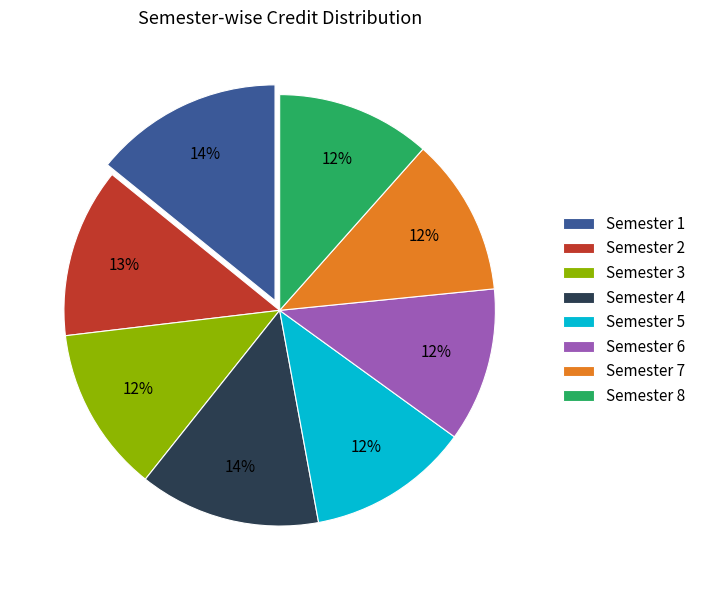

Is the sum of Semester 5 and Semester 3 greater than half?

No